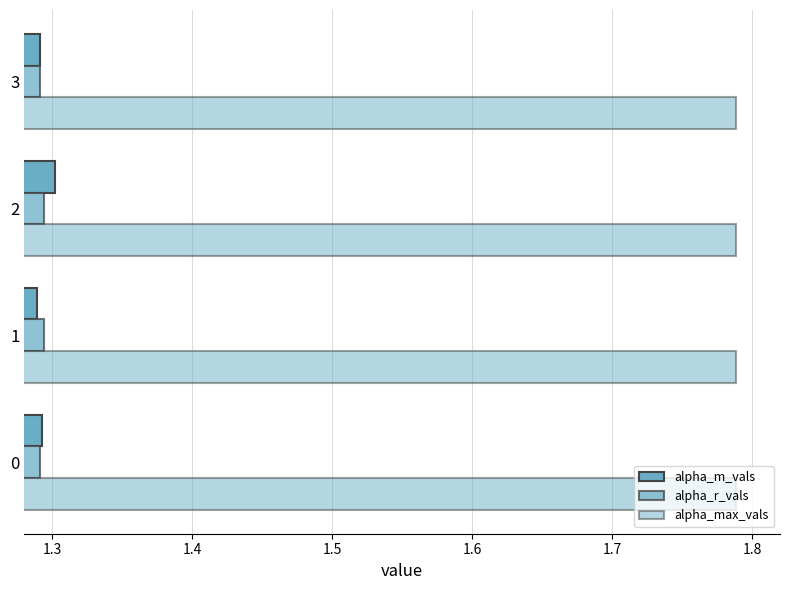

How many data points does each series have?

4